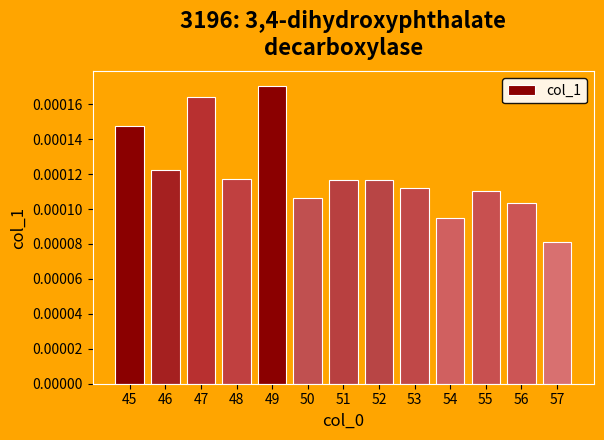

Between 48 and 54, which is larger?

48